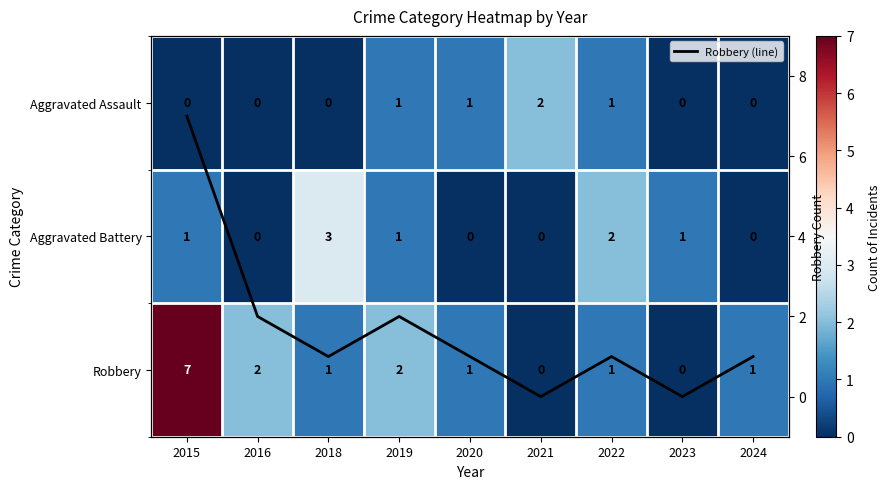

List the series in order of their peak value, highest first.

Robbery, Robbery (line), Aggravated Battery, Aggravated Assault